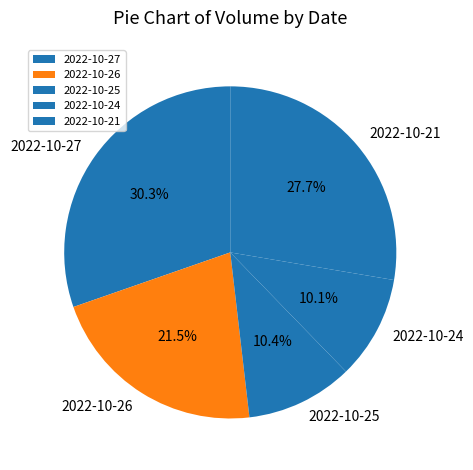

To the nearest percent, what is the average slice percentage?

20%